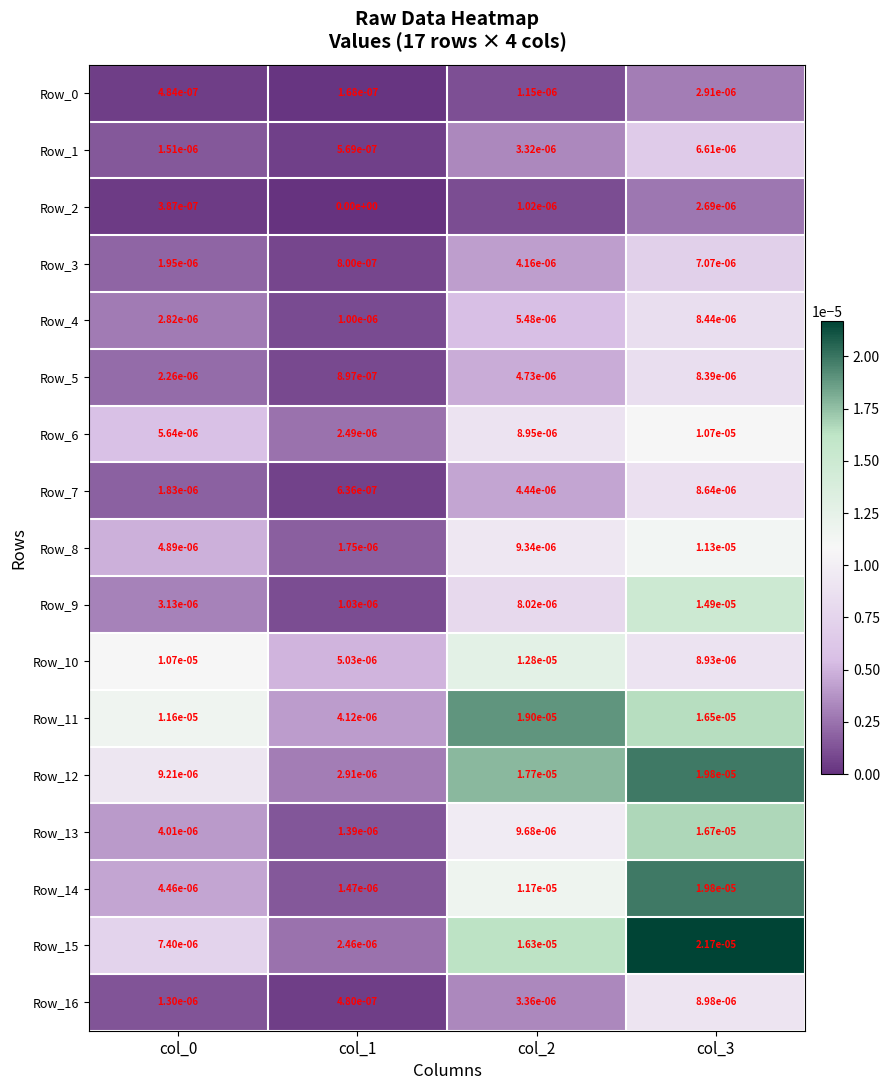

How many categories are shown in the chart?

4